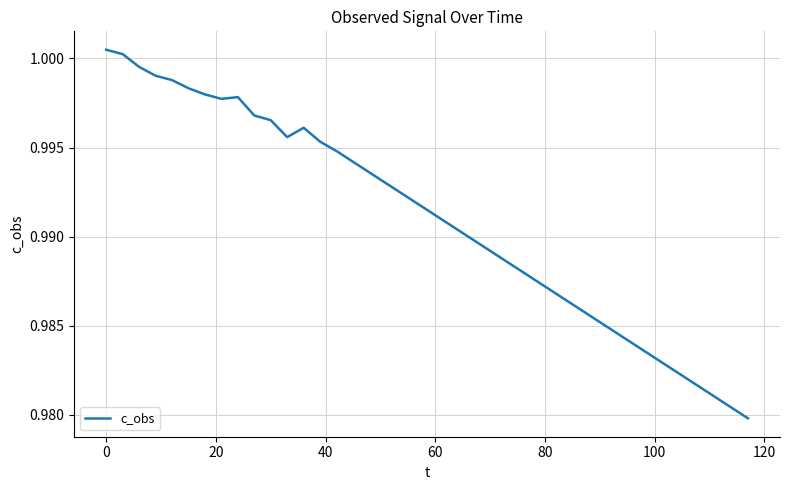

What is the greatest value displayed?

1.0